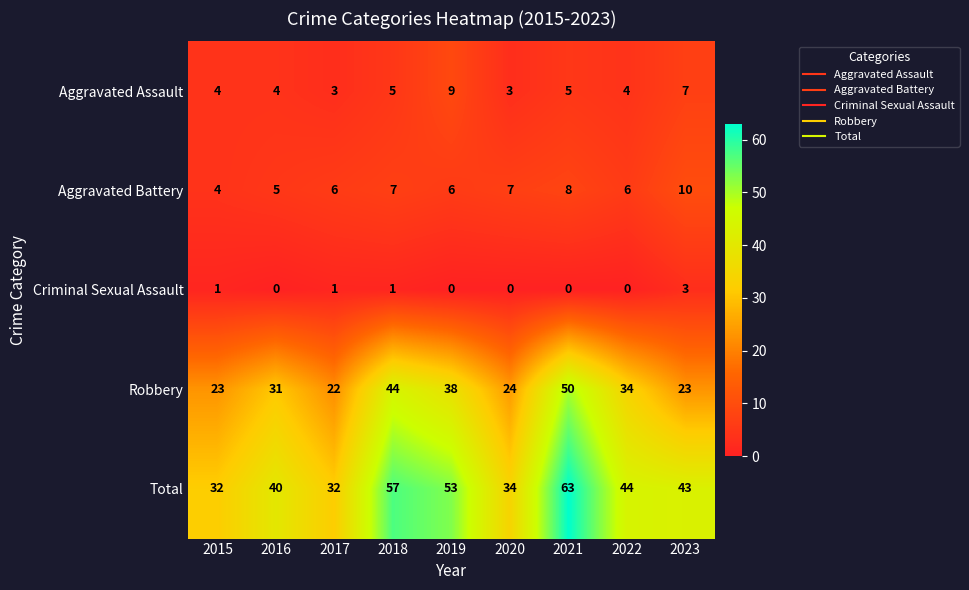

Count the number of data series in this chart.

5